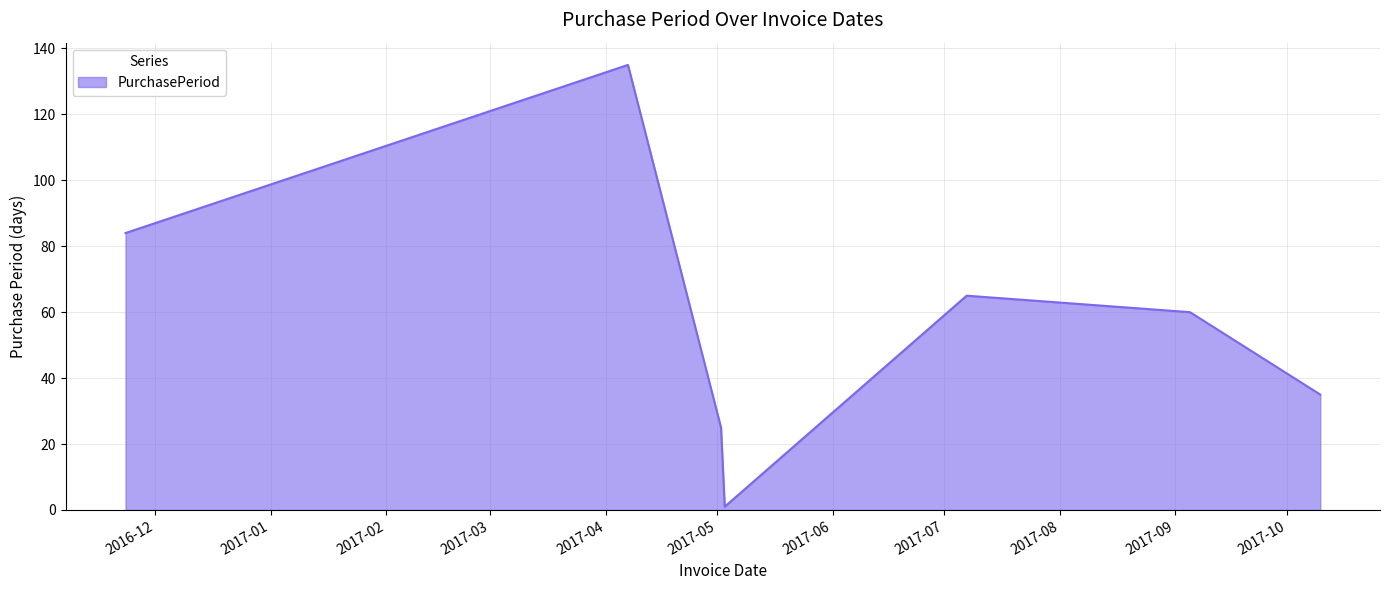

True or false: there are more than 0 points higher than both neighbors.

True